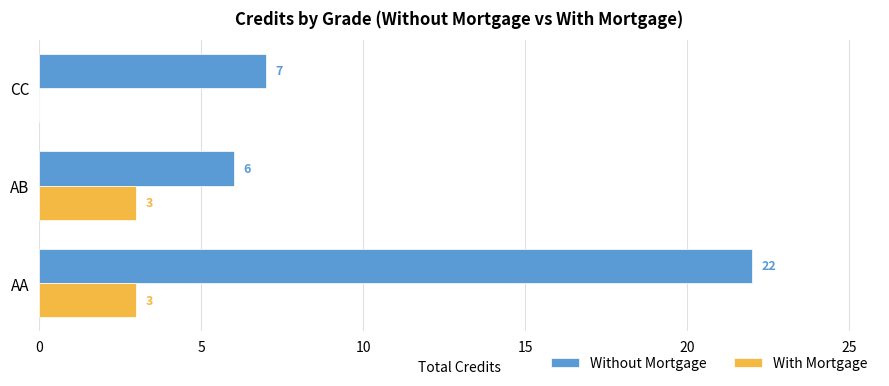

Which category has the highest value in the Without Mortgage series?

AA